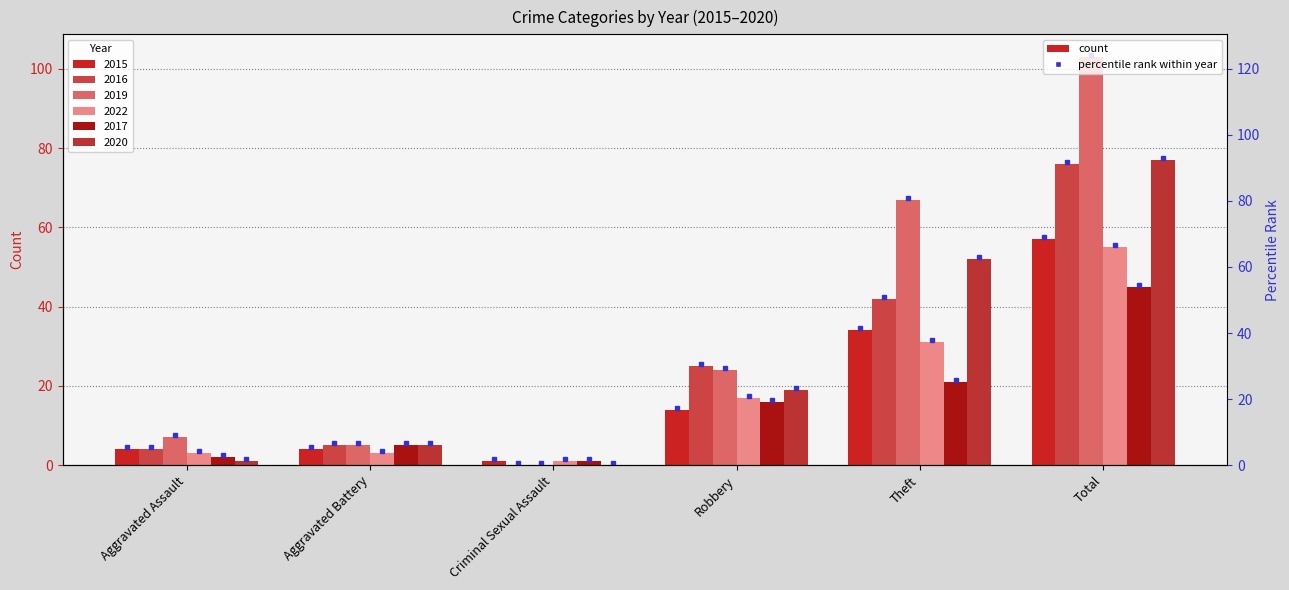

Is it true that 2017 equals 16 at Robbery?

True